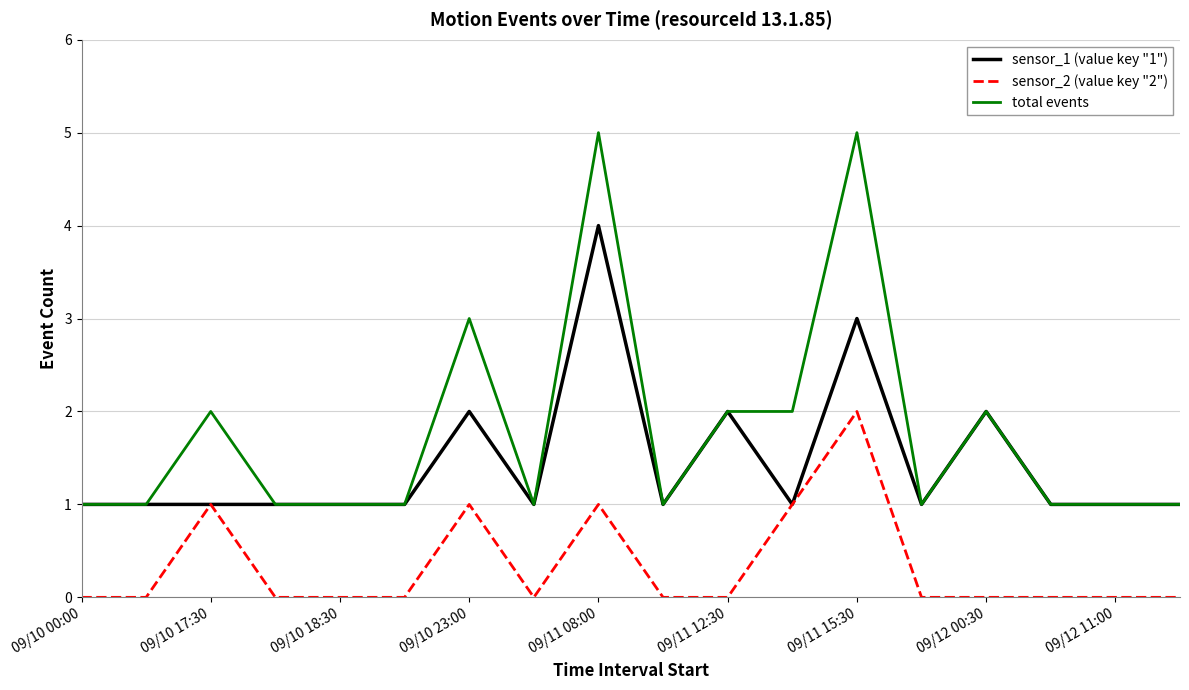

Which series has the largest range (max minus min)?

total events